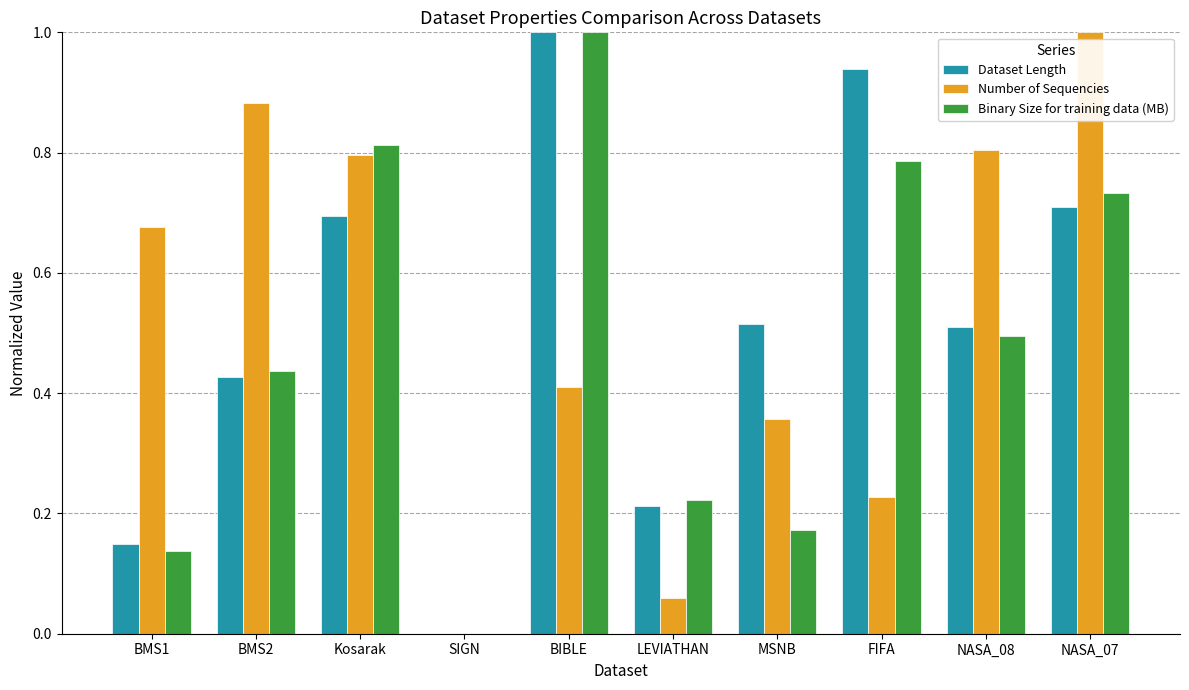

The value of Number of Sequencies at SIGN is 0.0. True or false?

True